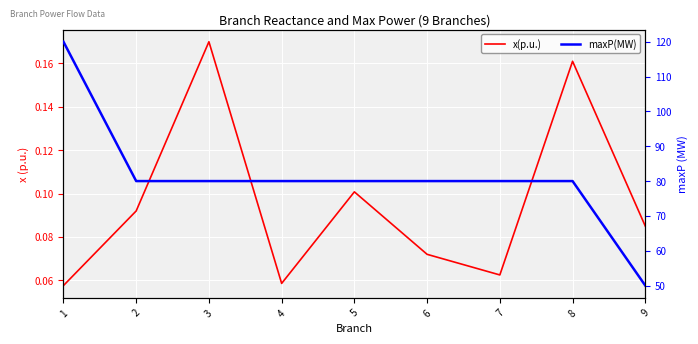

True or false: x(p.u.) and maxP(MW) intersect in this chart.

False